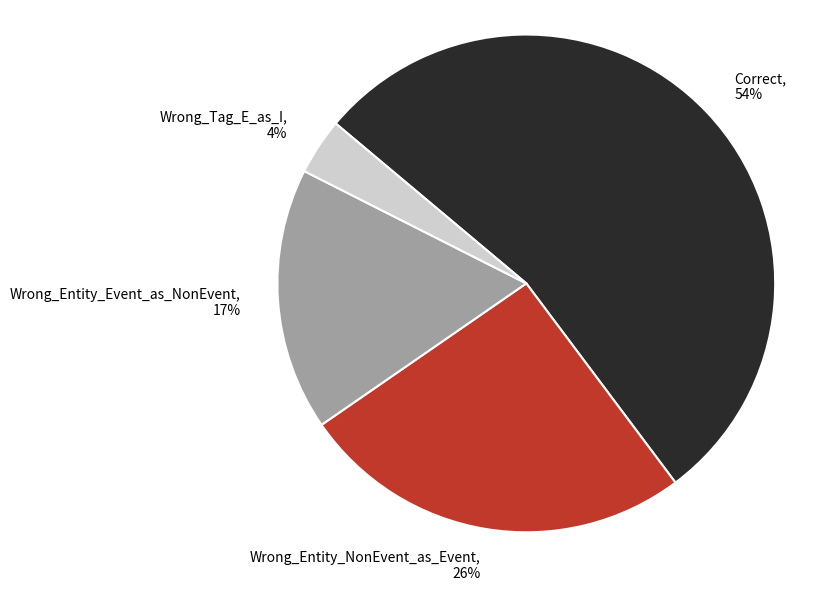

Which category accounts for the majority?

Correct